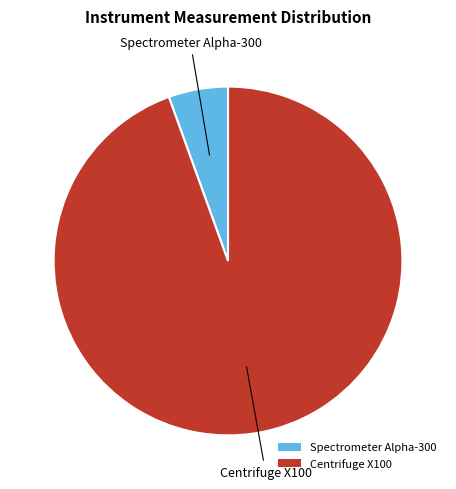

How many segments does this pie chart have?

2